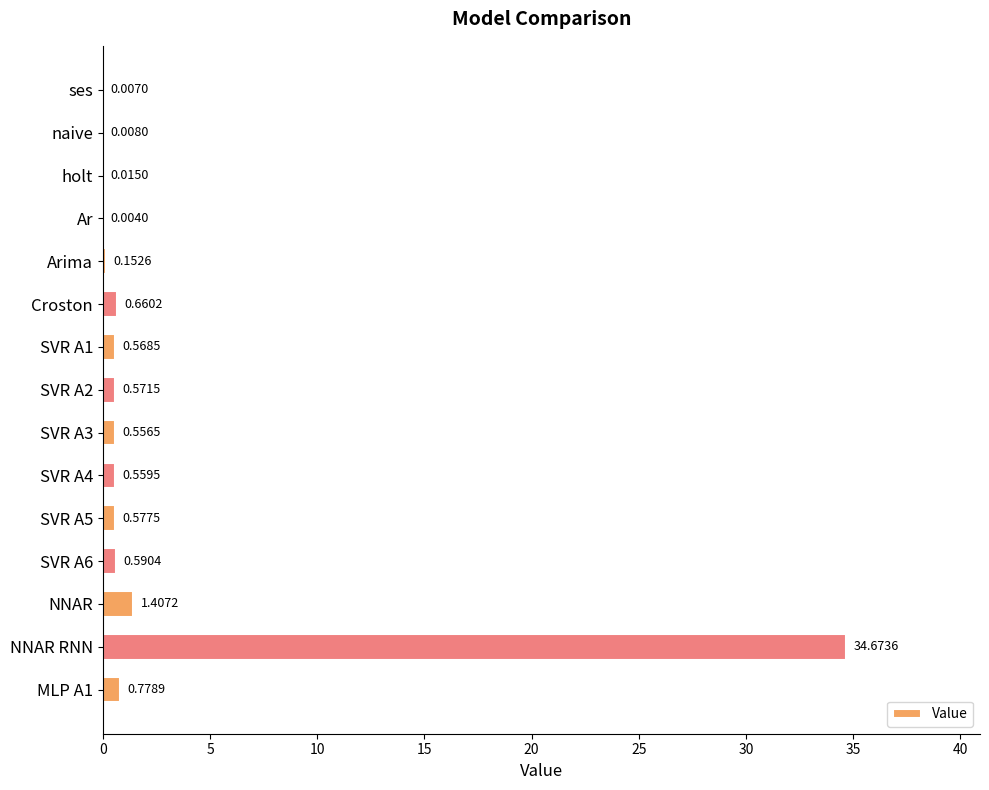

At which label is the value closest to 17?

NNAR